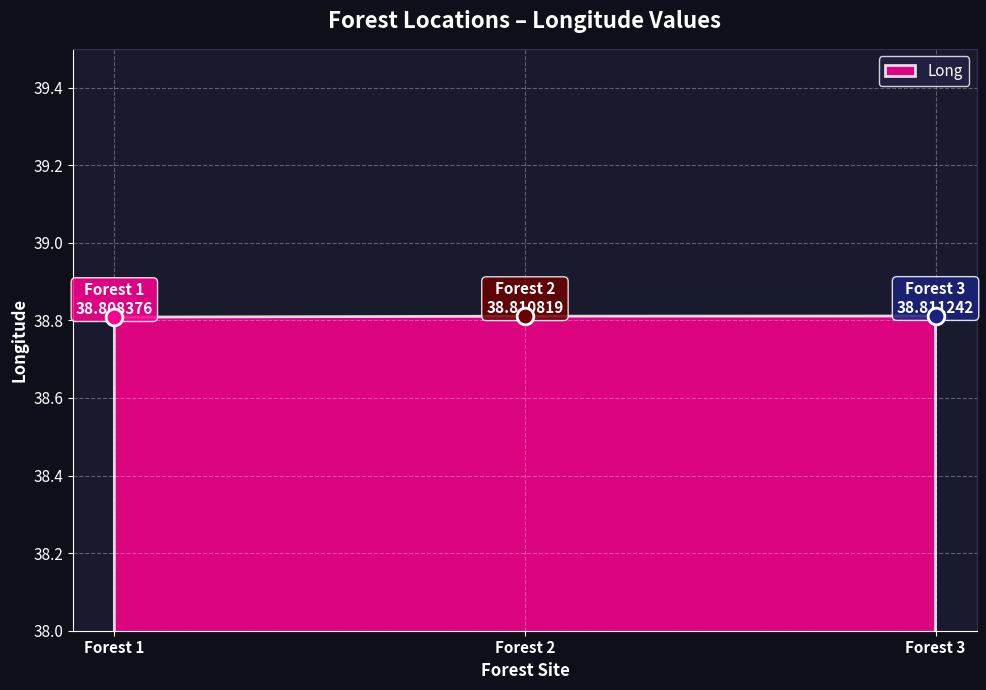

Which category has the highest value across all series?

Forest 3